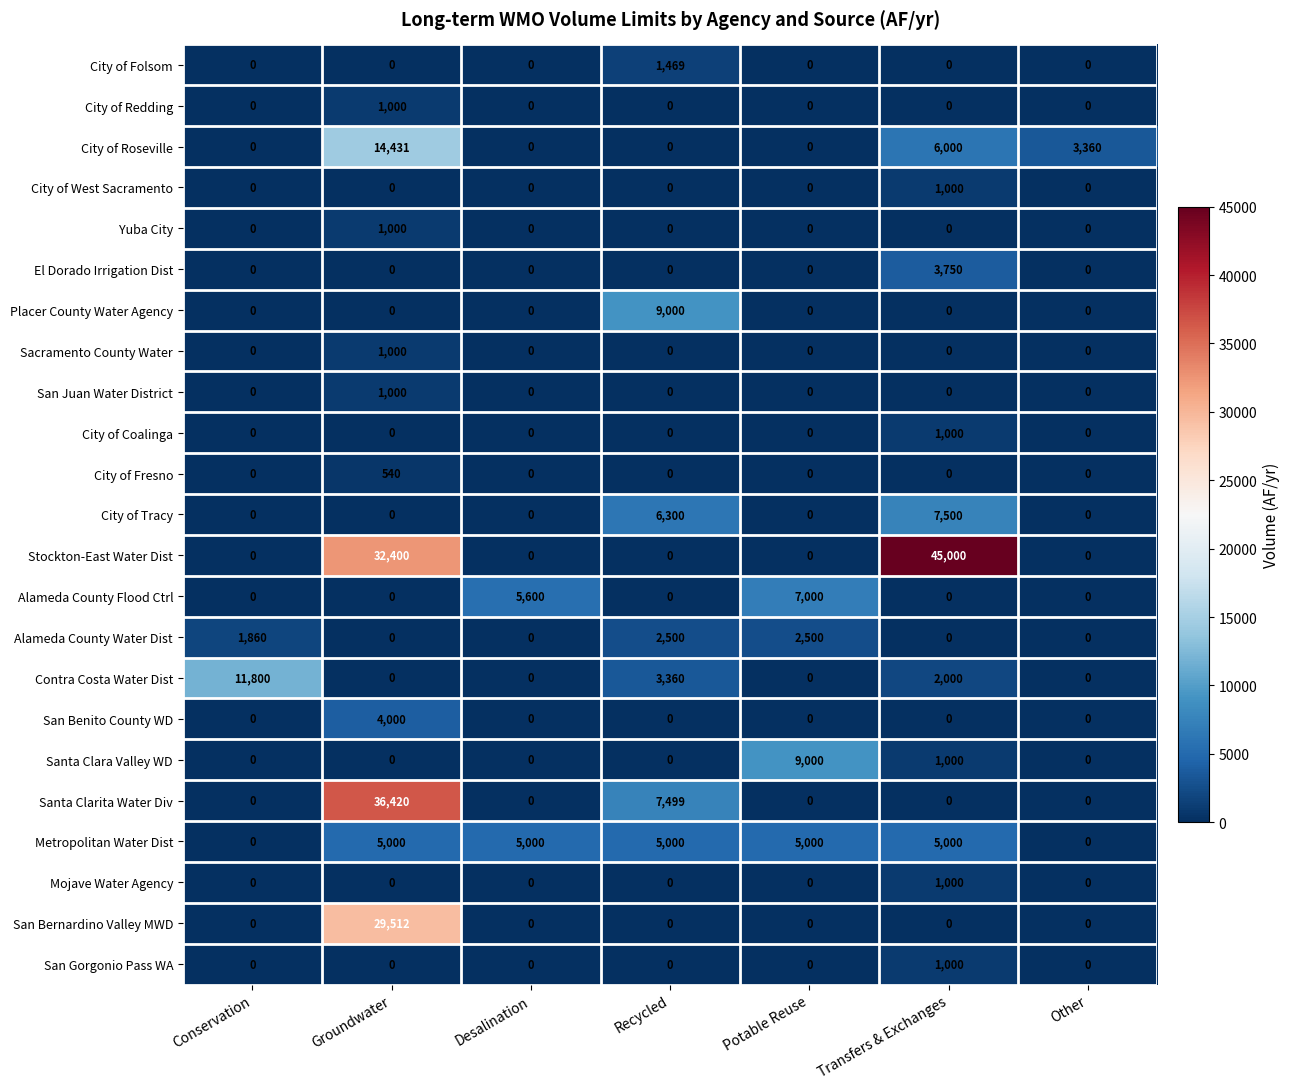

At which label does City of Coalinga reach its peak?

Transfers & Exchanges